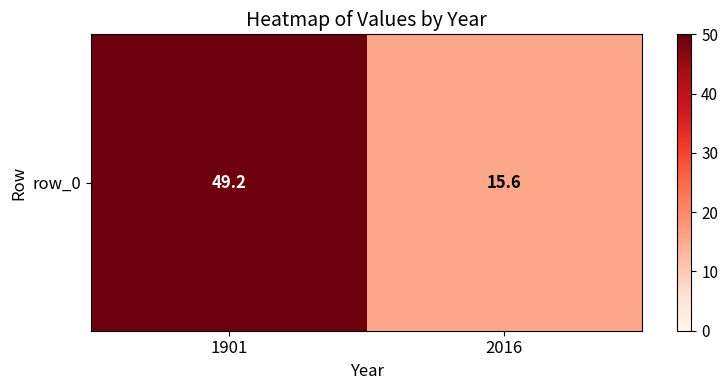

List the labels in order of value, smallest first.

2016, 1901